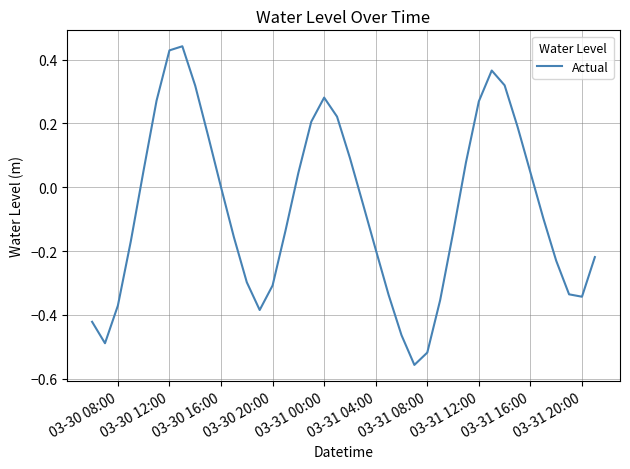

What is the difference between the maximum and minimum values?

1.0